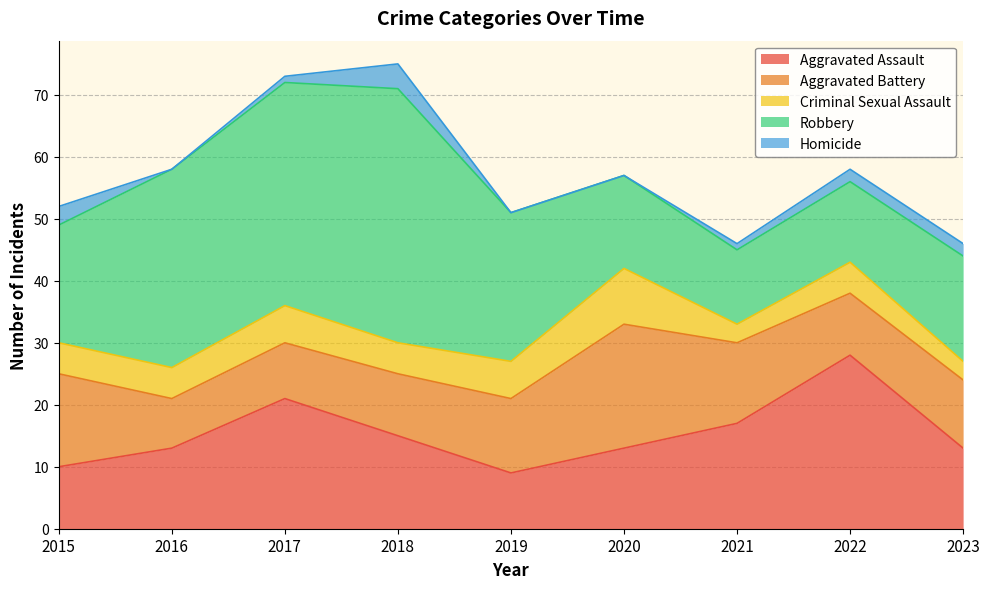

True or false: Criminal Sexual Assault and Aggravated Battery intersect in this chart.

False